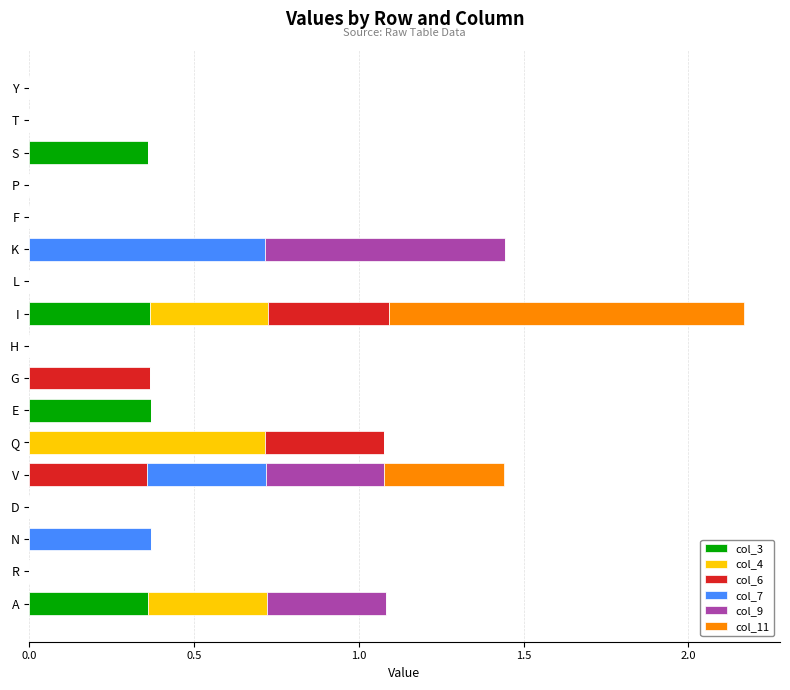

Is it true that col_3 equals 0.5 at A?

False